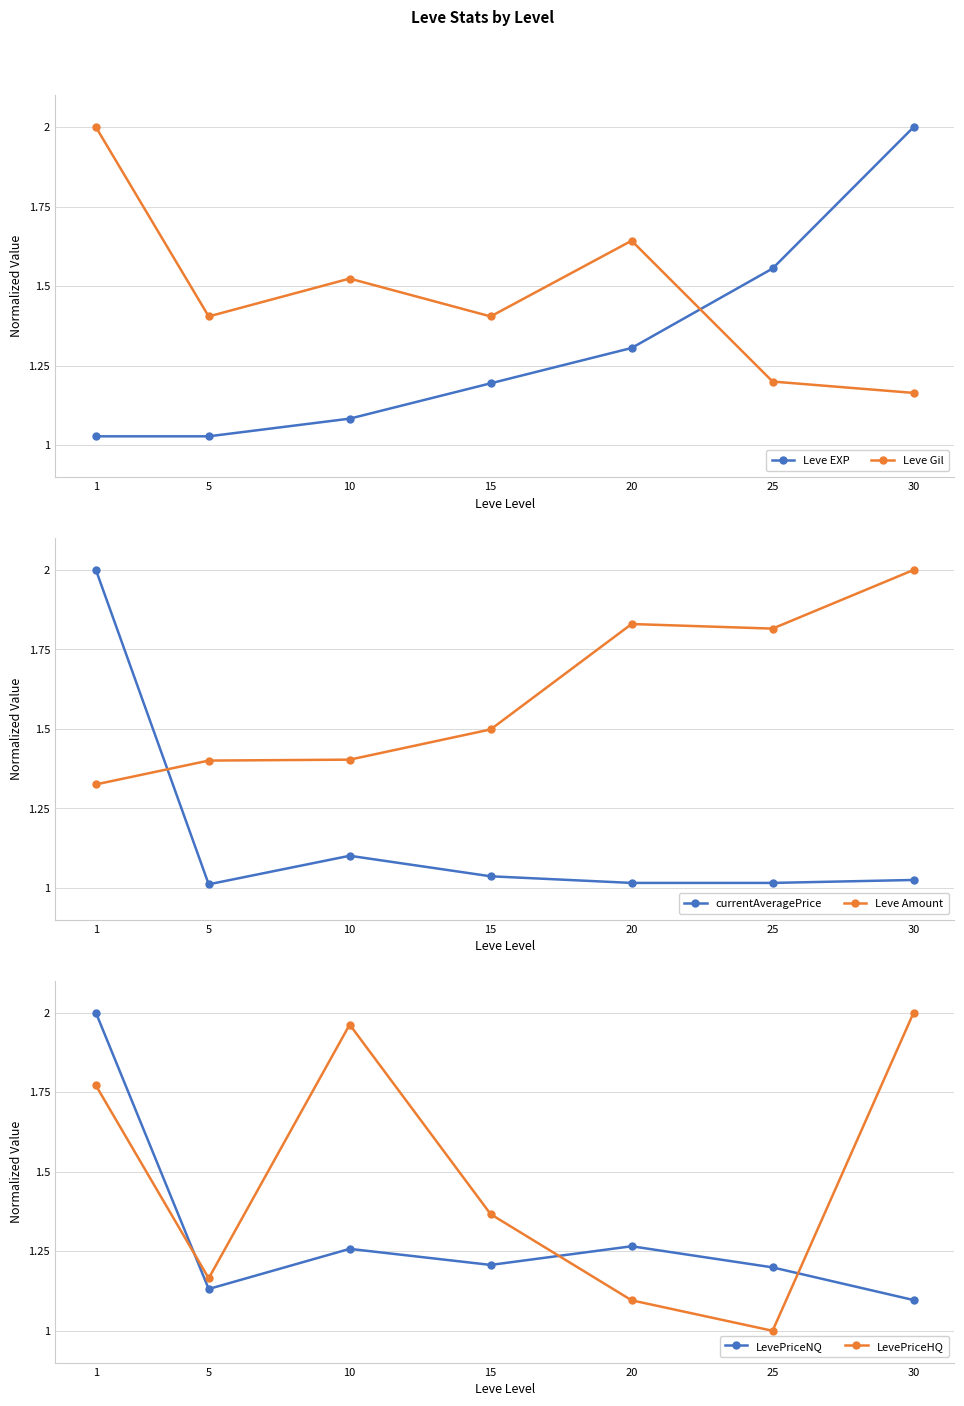

The value of currentAveragePrice at 10 is 1.1. True or false?

True